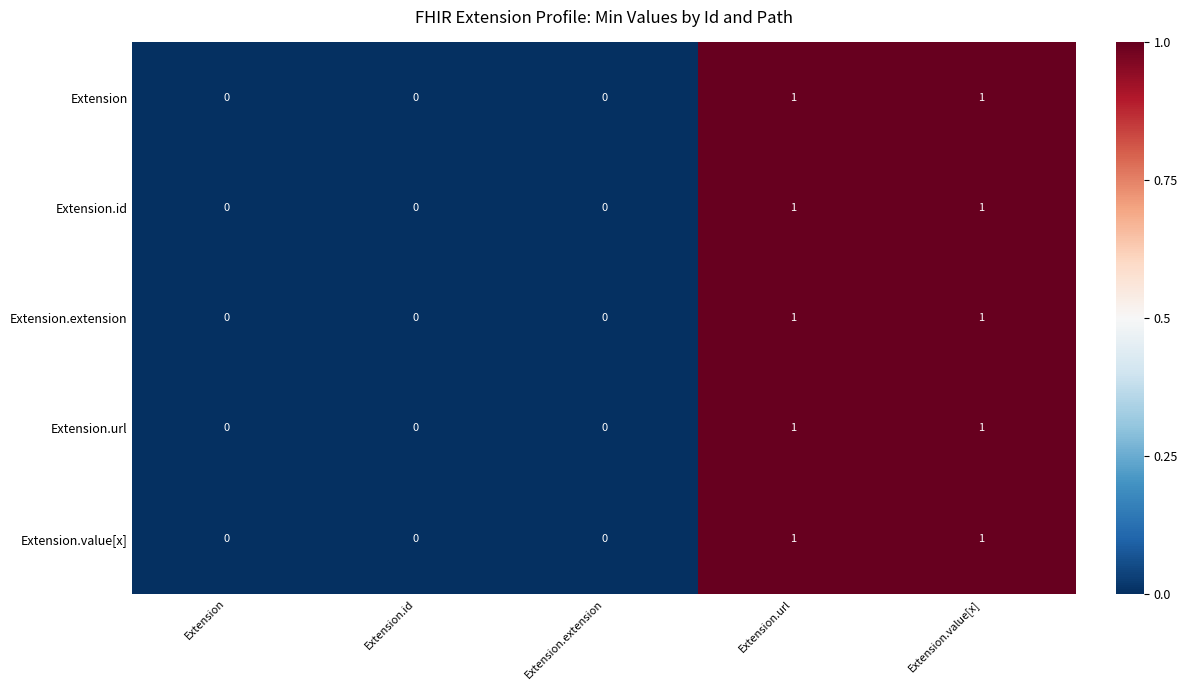

How many Extension values are between 0 and 1?

5